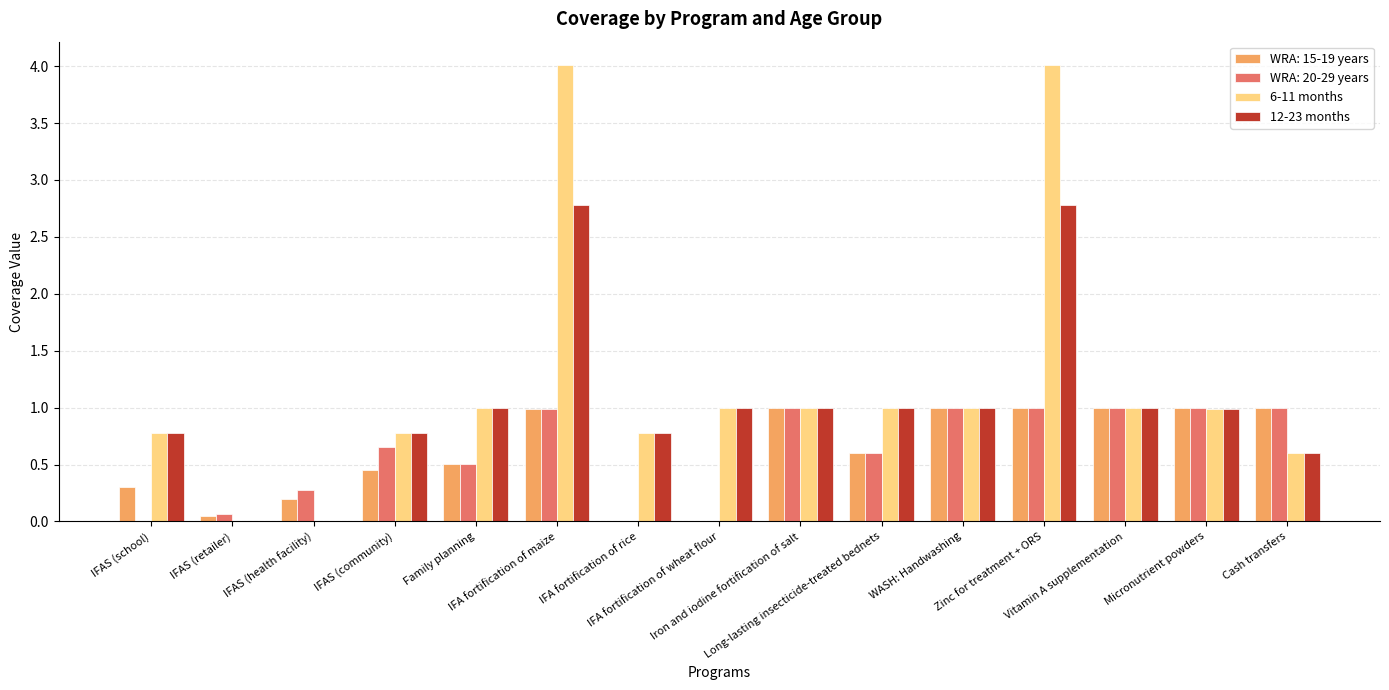

What is the maximum value for WRA: 15-19 years?

1.0